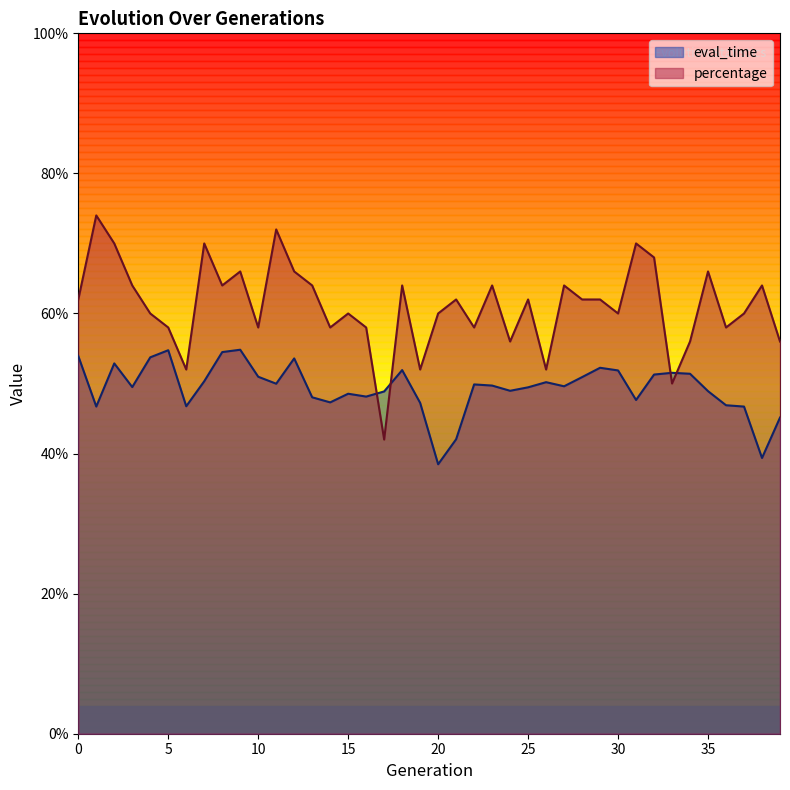

True or false: percentage has more than 2 interior local peaks.

True